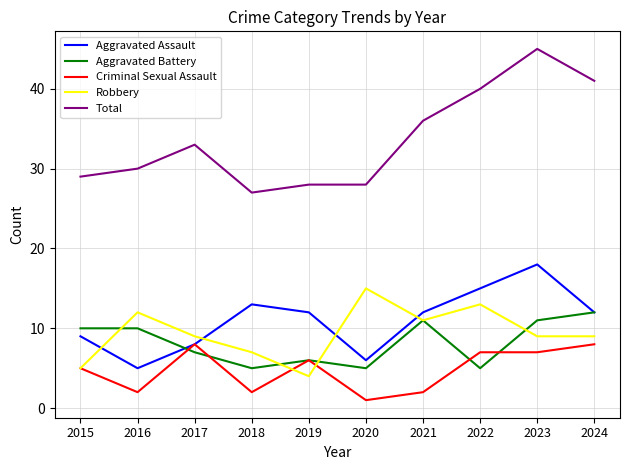

What is the approximate value of Aggravated Battery at 2022?

5